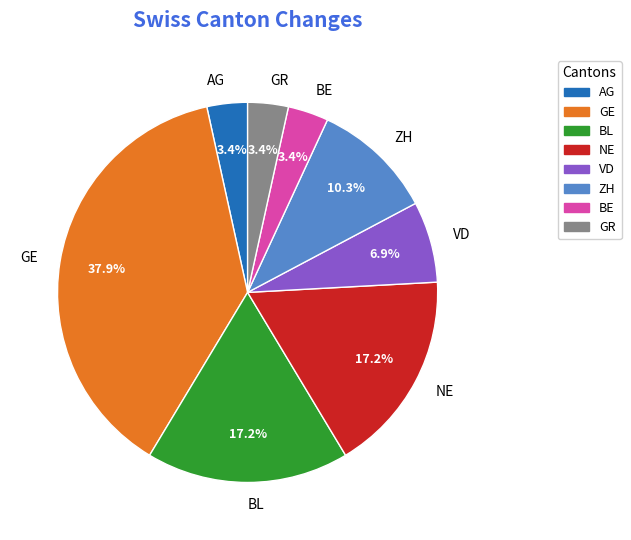

What portion of the pie excludes AG?

96.6%